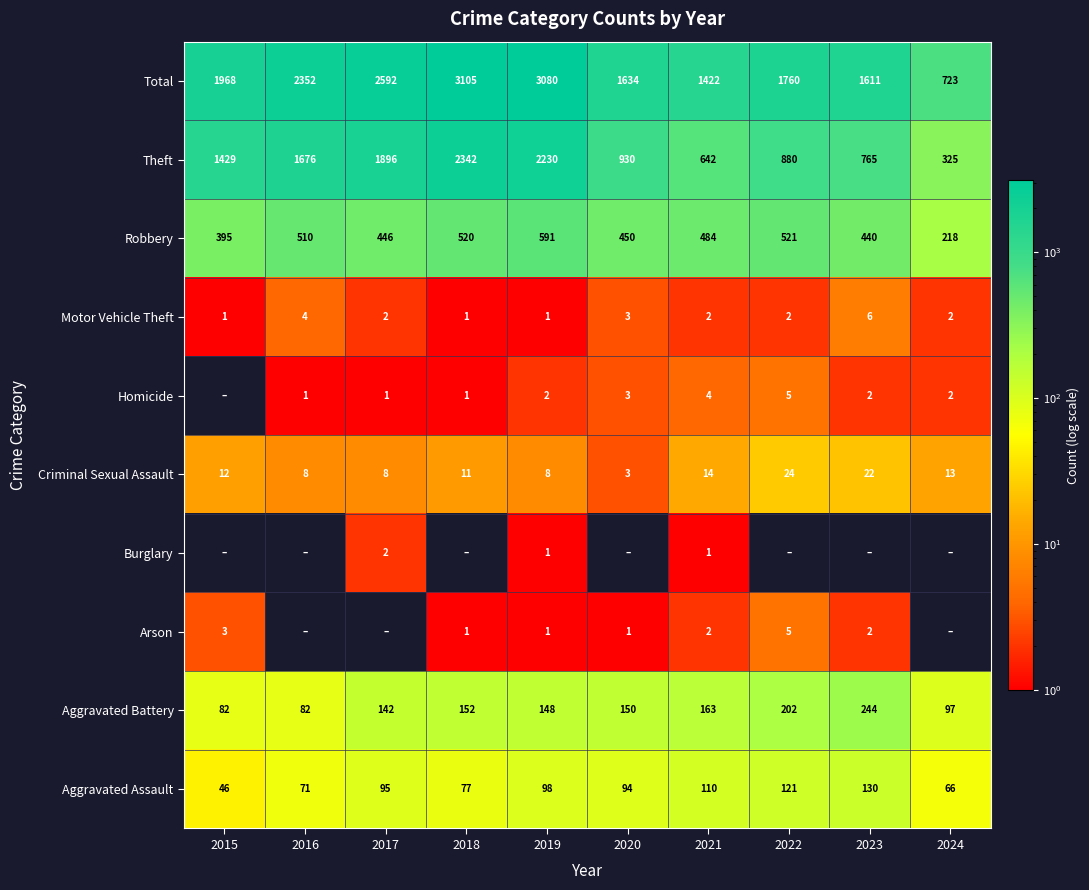

What is the average value of the Motor Vehicle Theft series?

2